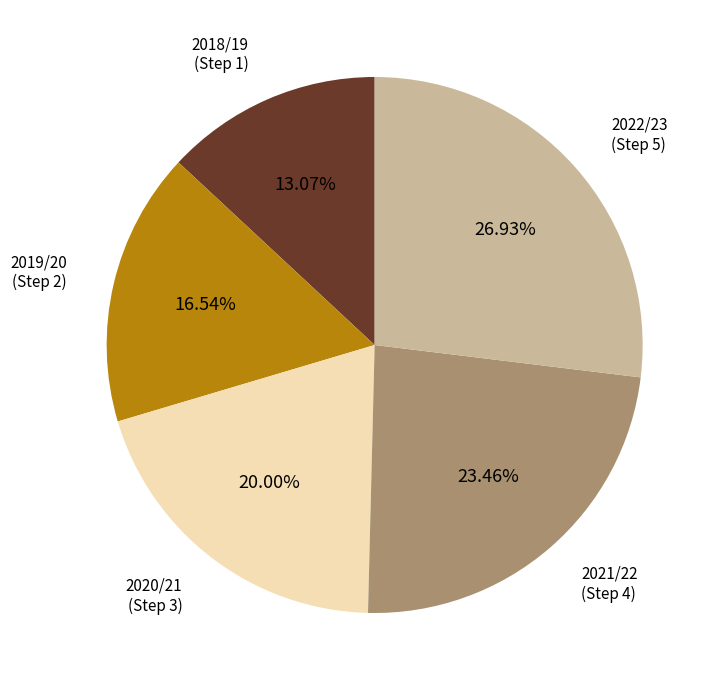

To the nearest percent, what percentage of the pie is 2022/23 (Step 5)?

27%